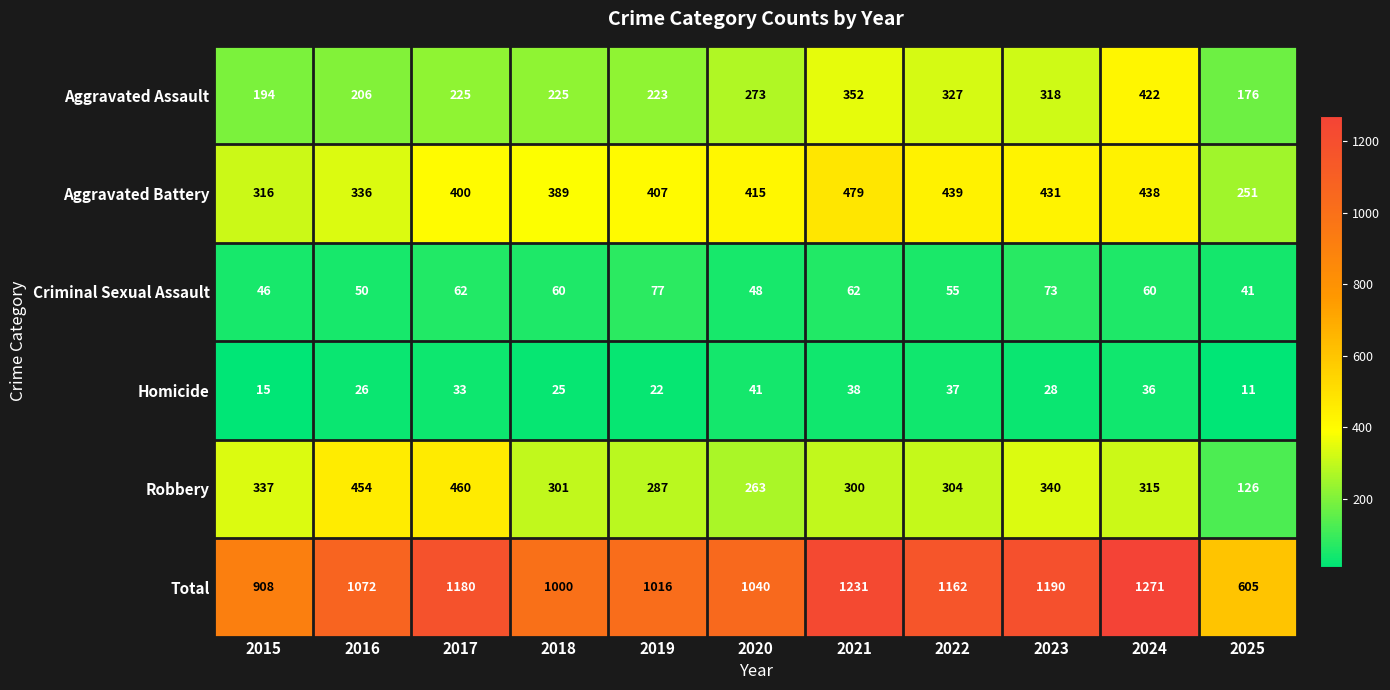

At how many categories does at least one series exceed 1232?

1